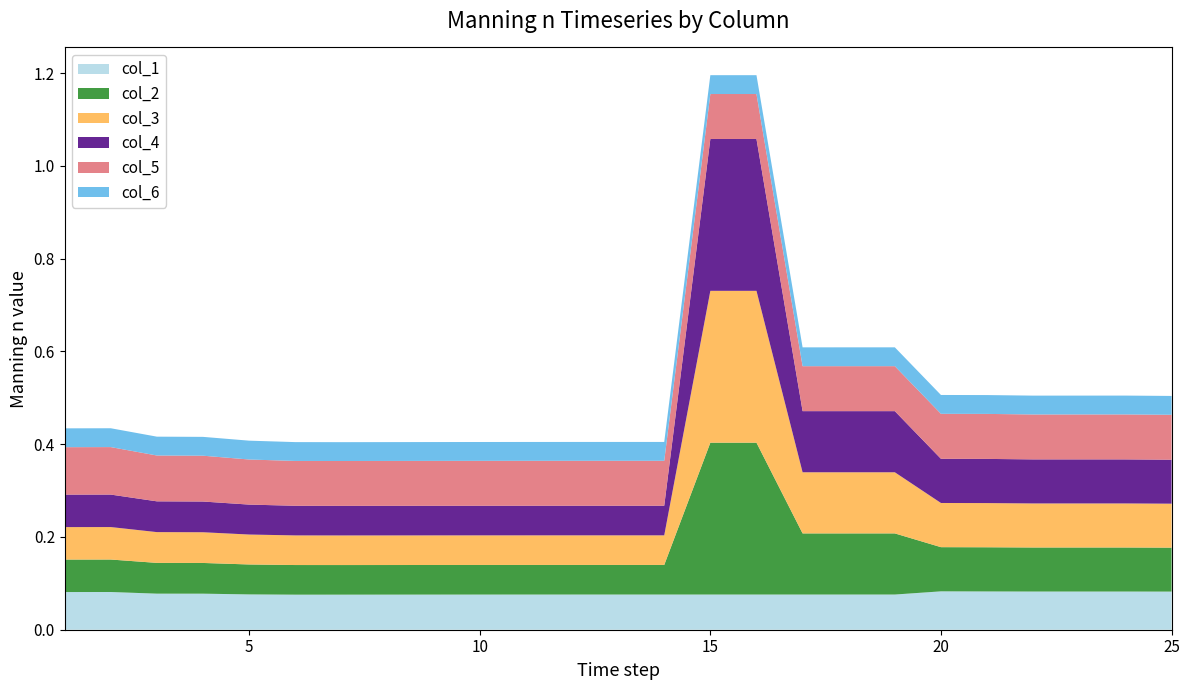

Reading left to right, what are all the values shown in this chart?

col_1: 1=0.1	2=0.1	3=0.1	4=0.1	5=0.1	6=0.1	7=0.1	8=0.1	9=0.1	10=0.1	11=0.1	12=0.1	13=0.1	14=0.1	15=0.1	16=0.1	17=0.1	18=0.1	19=0.1	20=0.1	21=0.1	22=0.1	23=0.1	24=0.1	25=0.1
col_2: 1=0.1	2=0.1	3=0.1	4=0.1	5=0.1	6=0.1	7=0.1	8=0.1	9=0.1	10=0.1	11=0.1	12=0.1	13=0.1	14=0.1	15=0.3	16=0.3	17=0.1	18=0.1	19=0.1	20=0.1	21=0.1	22=0.1	23=0.1	24=0.1	25=0.1
col_3: 1=0.1	2=0.1	3=0.1	4=0.1	5=0.1	6=0.1	7=0.1	8=0.1	9=0.1	10=0.1	11=0.1	12=0.1	13=0.1	14=0.1	15=0.3	16=0.3	17=0.1	18=0.1	19=0.1	20=0.1	21=0.1	22=0.1	23=0.1	24=0.1	25=0.1
col_4: 1=0.1	2=0.1	3=0.1	4=0.1	5=0.1	6=0.1	7=0.1	8=0.1	9=0.1	10=0.1	11=0.1	12=0.1	13=0.1	14=0.1	15=0.3	16=0.3	17=0.1	18=0.1	19=0.1	20=0.1	21=0.1	22=0.1	23=0.1	24=0.1	25=0.1
col_5: 1=0.1	2=0.1	3=0.1	4=0.1	5=0.1	6=0.1	7=0.1	8=0.1	9=0.1	10=0.1	11=0.1	12=0.1	13=0.1	14=0.1	15=0.1	16=0.1	17=0.1	18=0.1	19=0.1	20=0.1	21=0.1	22=0.1	23=0.1	24=0.1	25=0.1
col_6: 1=0.0	2=0.0	3=0.0	4=0.0	5=0.0	6=0.0	7=0.0	8=0.0	9=0.0	10=0.0	11=0.0	12=0.0	13=0.0	14=0.0	15=0.0	16=0.0	17=0.0	18=0.0	19=0.0	20=0.0	21=0.0	22=0.0	23=0.0	24=0.0	25=0.0